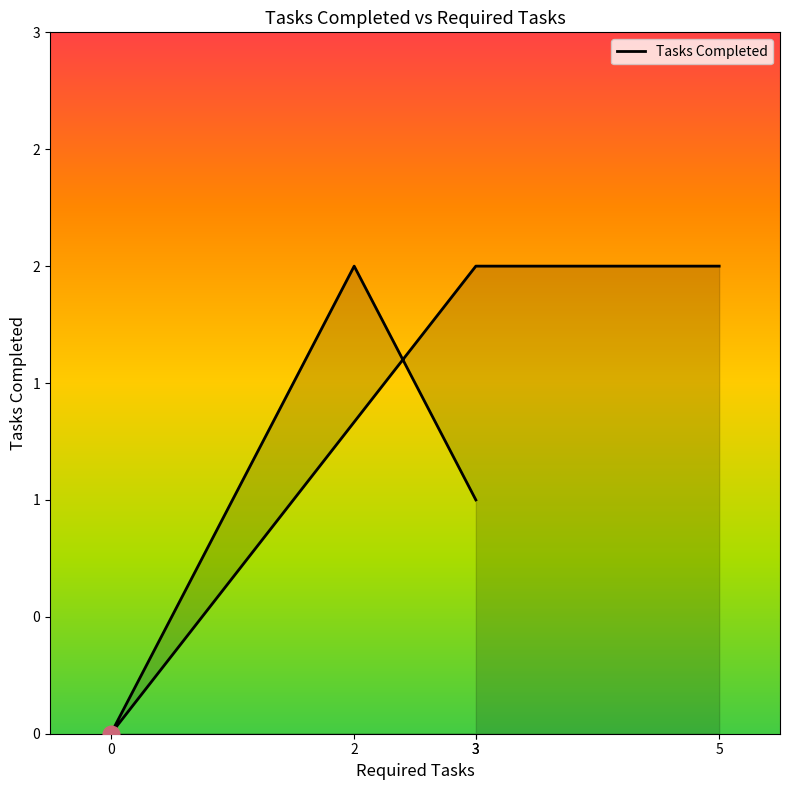

Rank the categories by value from lowest to highest.

0, 3, 2, 3, 5